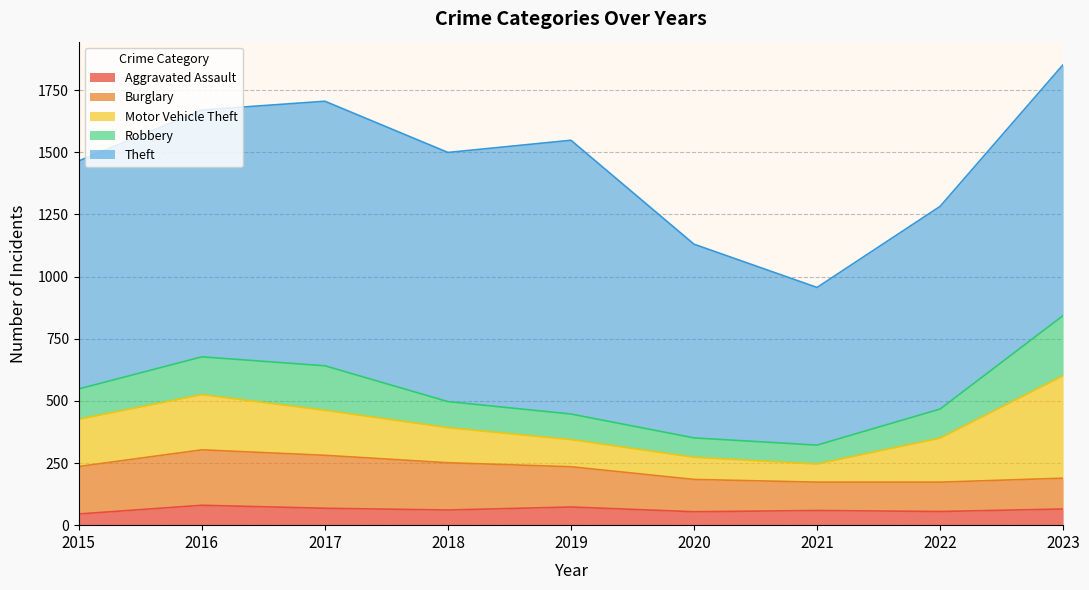

True or false: Motor Vehicle Theft has a value of 330 at 2015.

False